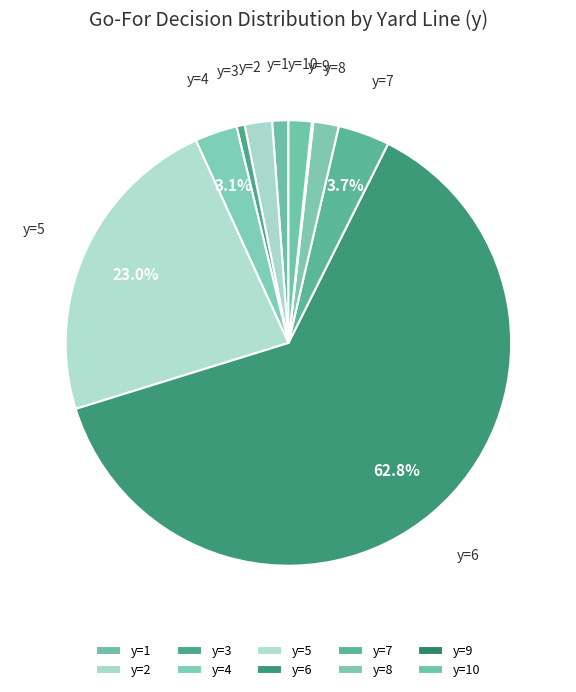

Which category accounts for the majority?

y=6